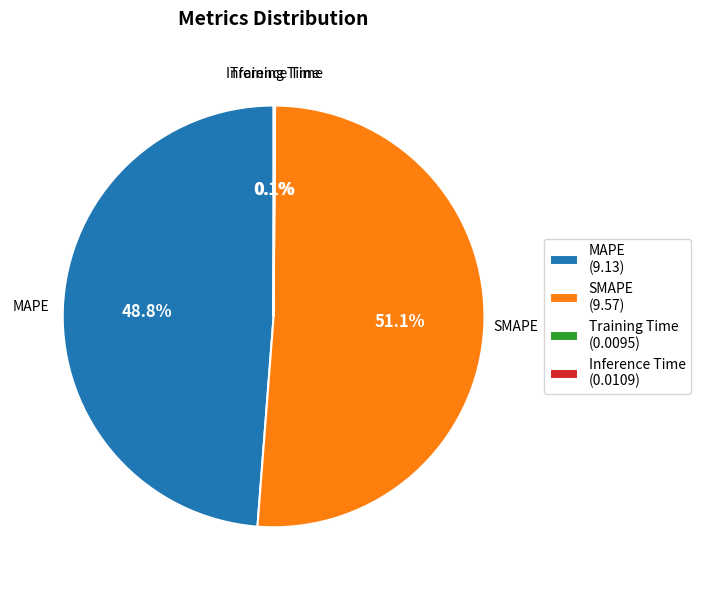

What portion of the pie excludes MAPE (9.13)?

51.2%